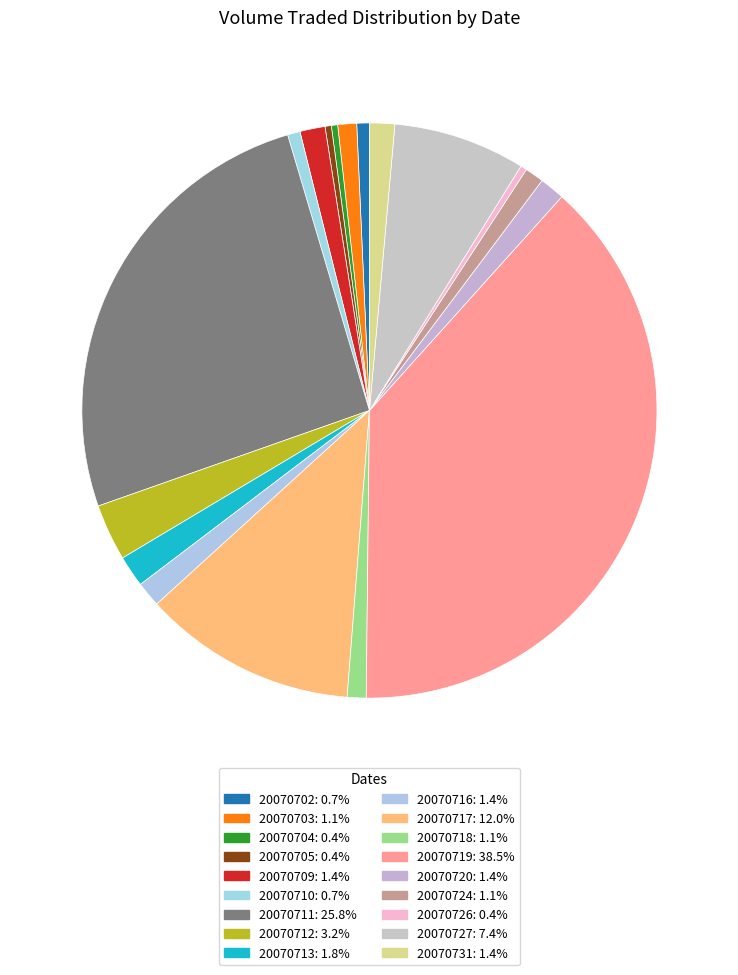

Approximately how many times larger is the value at 20070727 compared to 20070710?

10.5